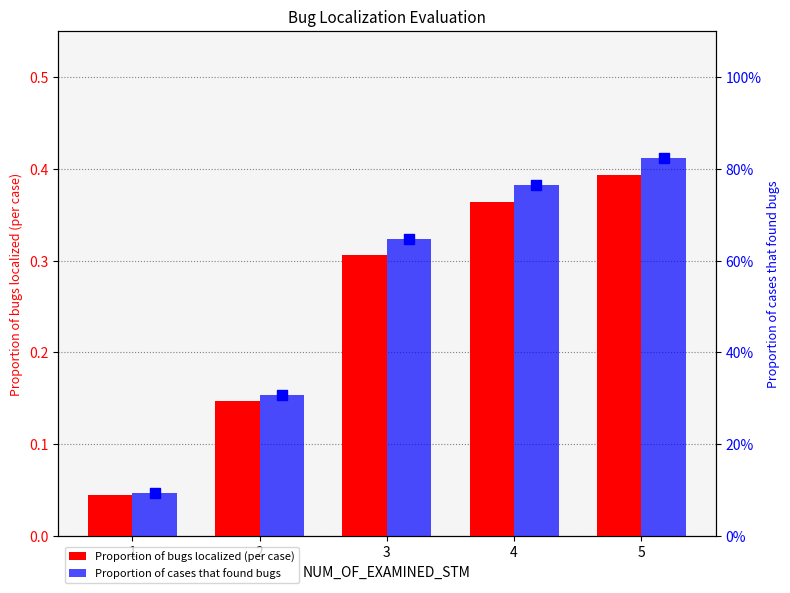

What are all the series names shown in the legend?

Proportion of bugs localized (per case), Proportion of cases that found bugs